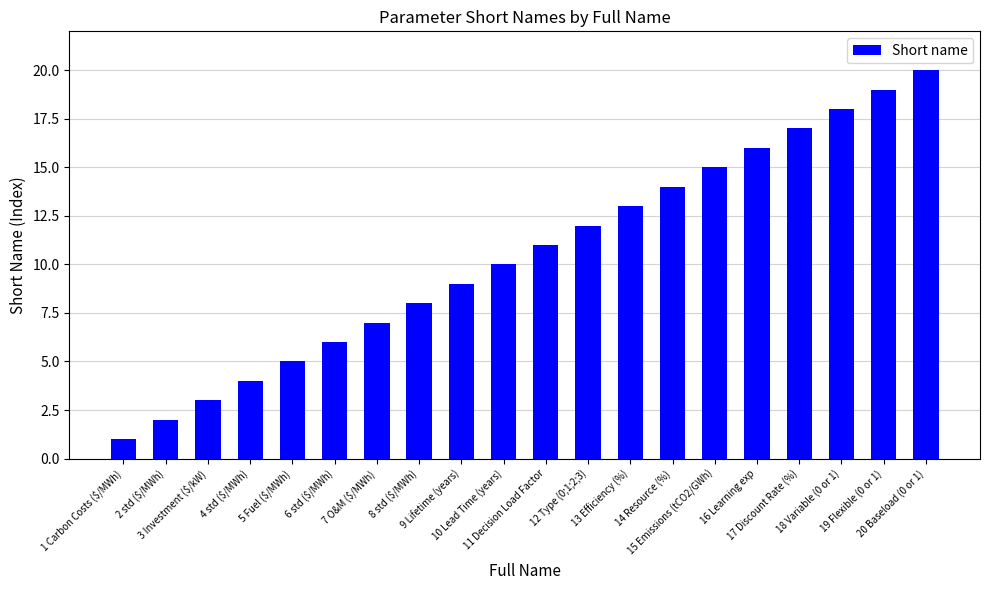

What is the difference between the values at 20 Baseload (0 or 1) and 7 O&M ($/MWh)?

13